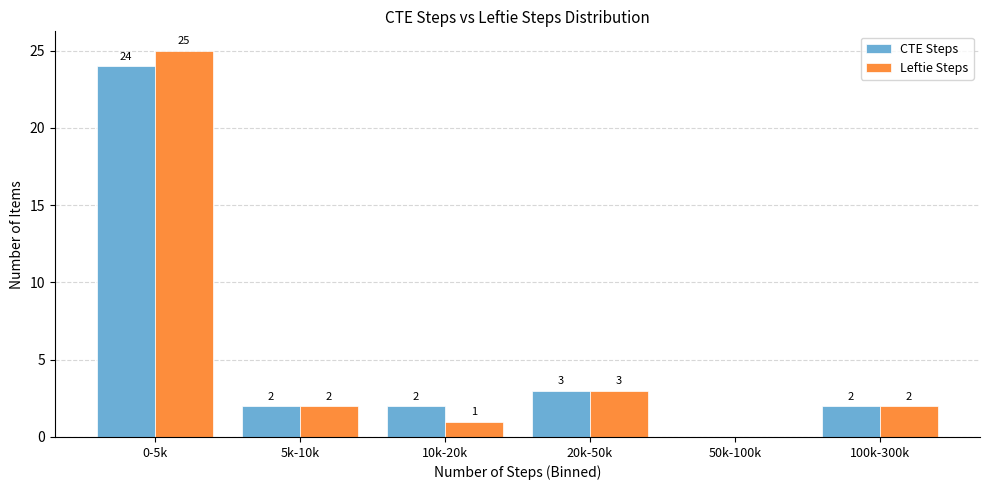

Reading left to right, what are all the values shown in this chart?

CTE Steps: 0-5k=24	5k-10k=2	10k-20k=2	20k-50k=3	50k-100k=0	100k-300k=2
Leftie Steps: 0-5k=25	5k-10k=2	10k-20k=1	20k-50k=3	50k-100k=0	100k-300k=2